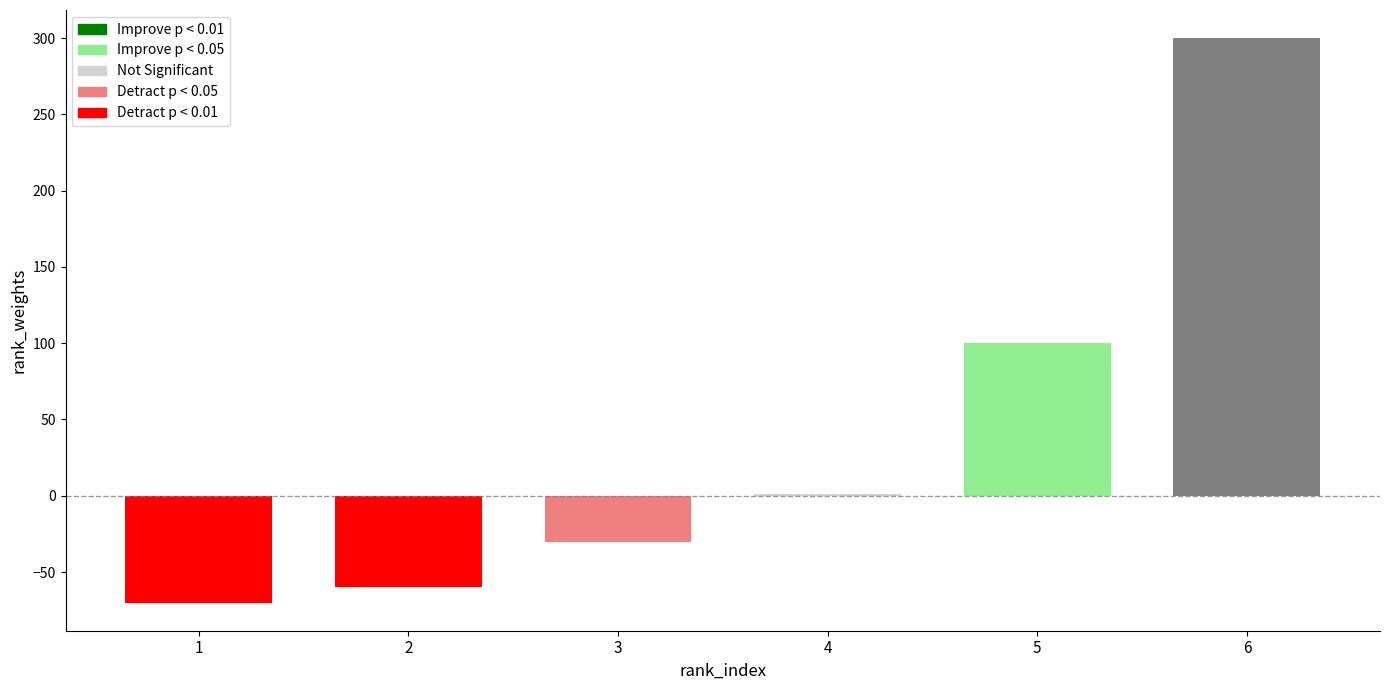

How many bars are there in total?

6